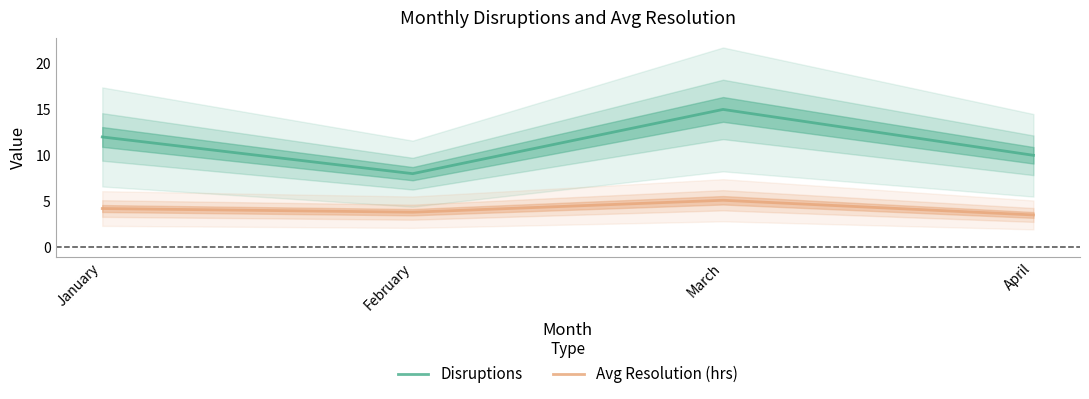

List the labels in order of Disruptions value, smallest first.

February, April, January, March